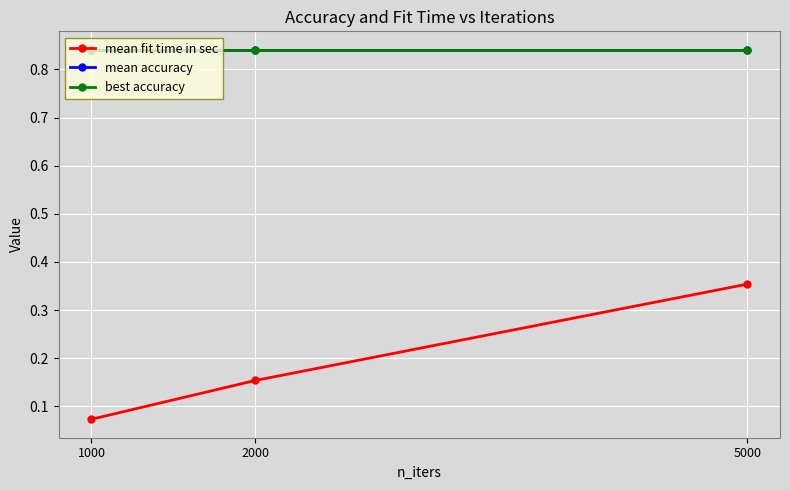

Is this an area chart (filled region under the line)?

No